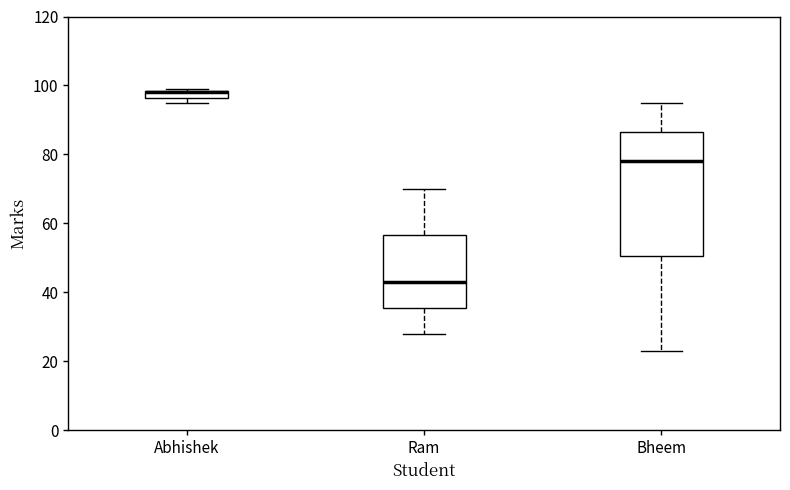

Which box has the lowest median line?

Ram